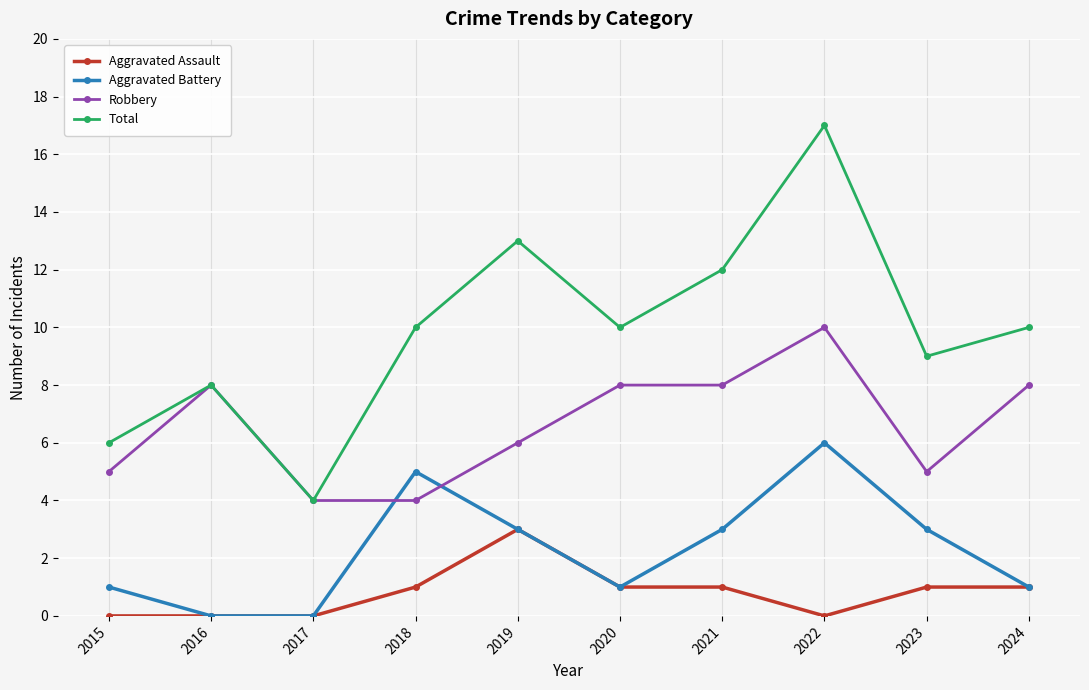

True or false: Aggravated Assault has a value of 2 at 2016.

False